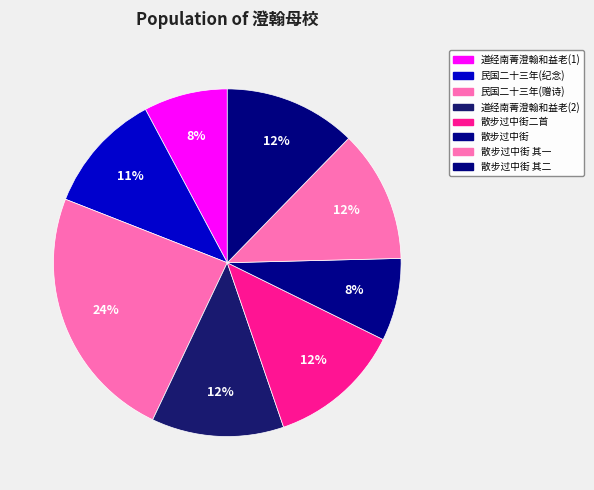

How many segments does this pie chart have?

8